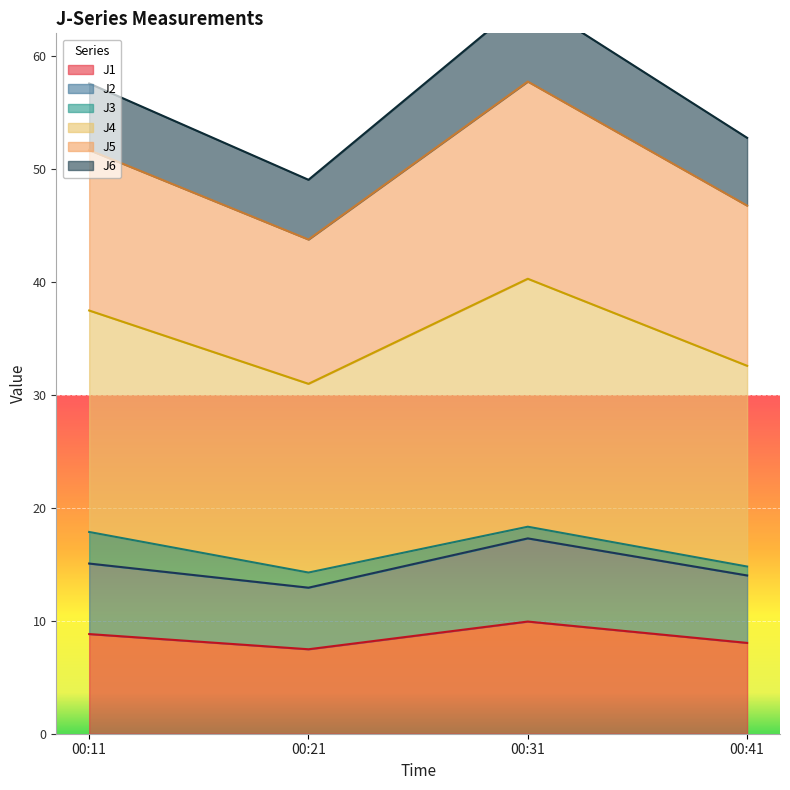

What is the approximate value of J1 at 00:11?

8.8